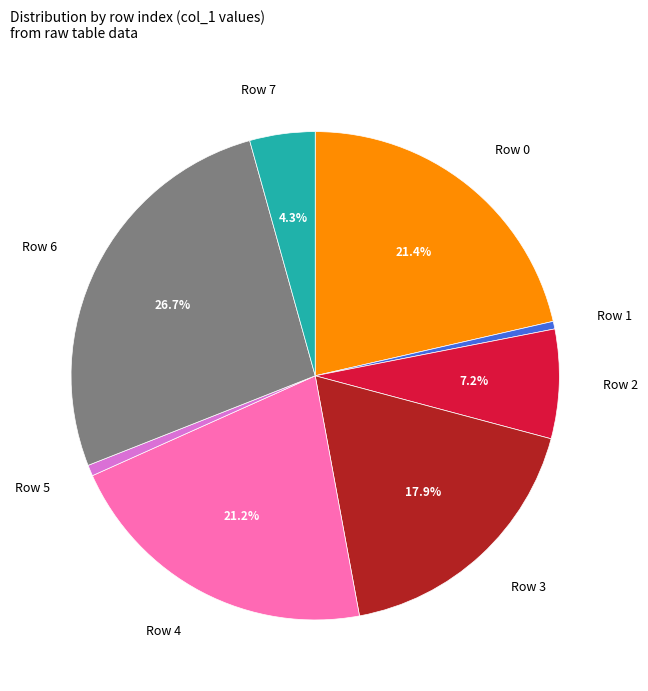

Approximately how many times larger is the value at Row 2 compared to Row 0?

0.3